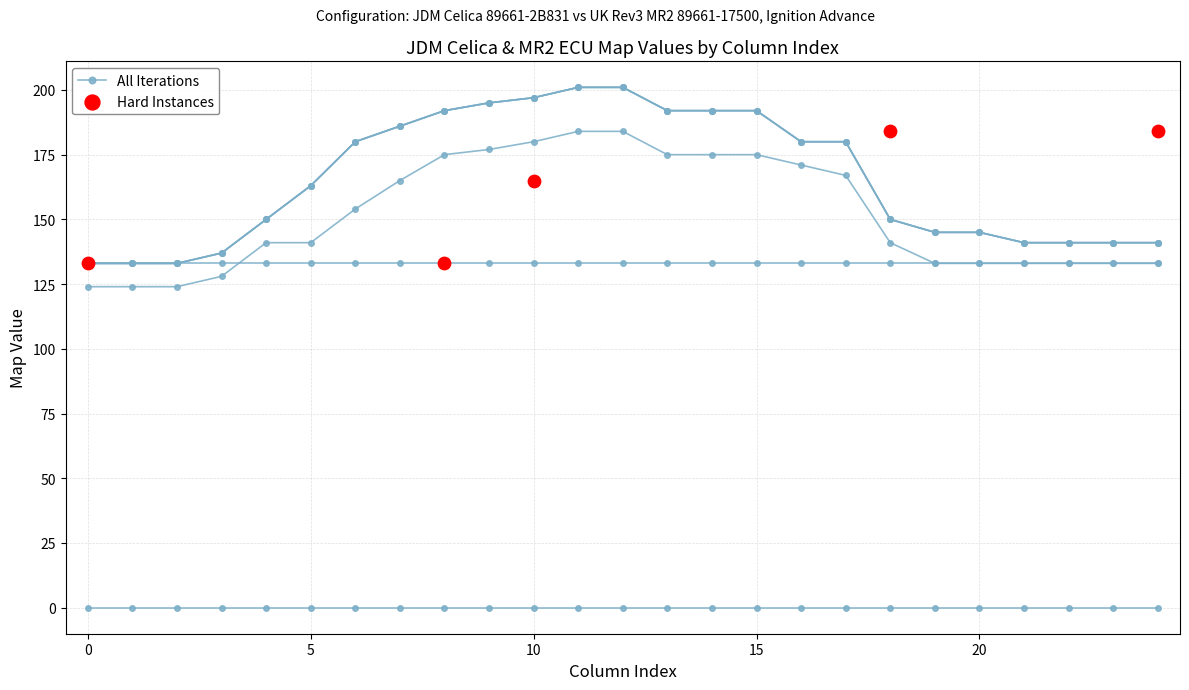

Is the value of JDM Celica Row1 at 10 greater than the value of JDM Celica Row2 at 13?

No